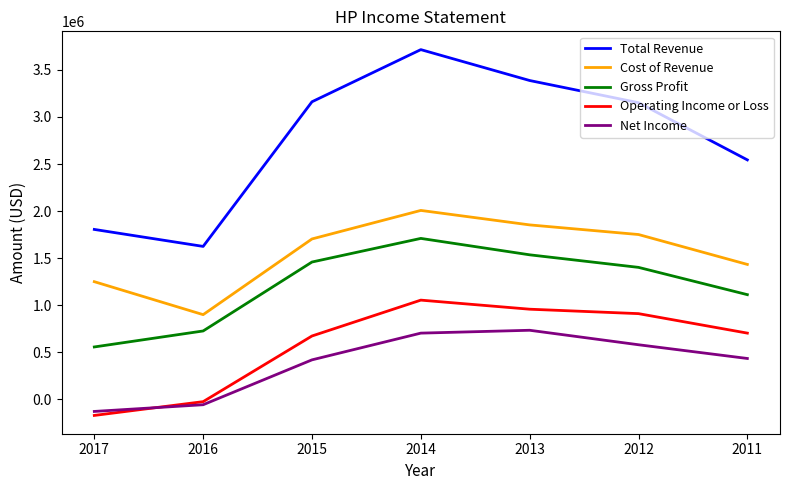

True or false: Total Revenue and Net Income intersect in this chart.

False